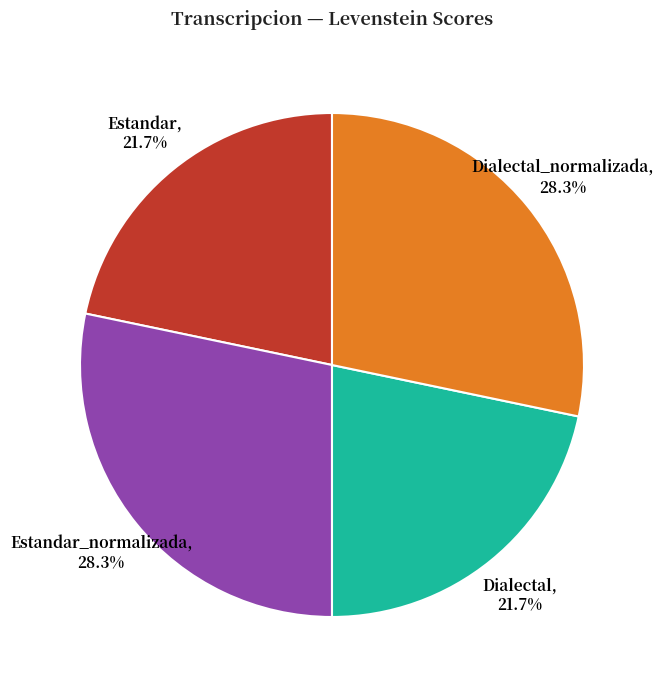

Is there any slice that represents more than half of the pie?

No